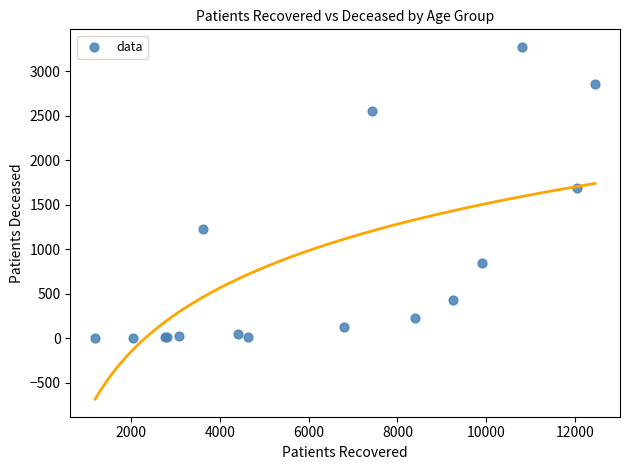

What Y value in the scatter plot is closest to 1637?

1688